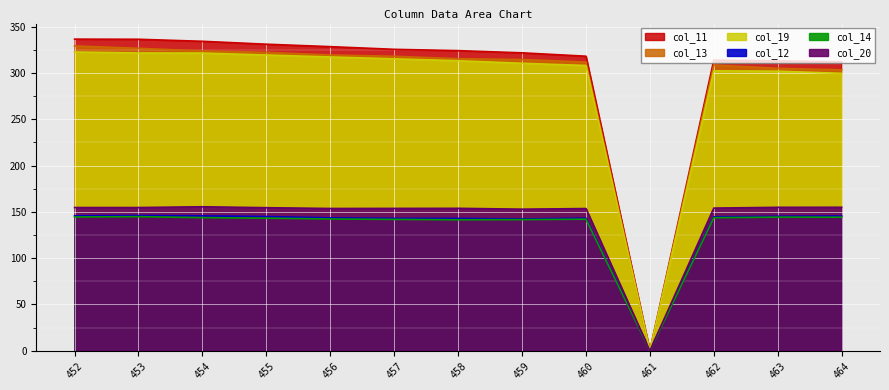

Where is the first local maximum for col_13?

462